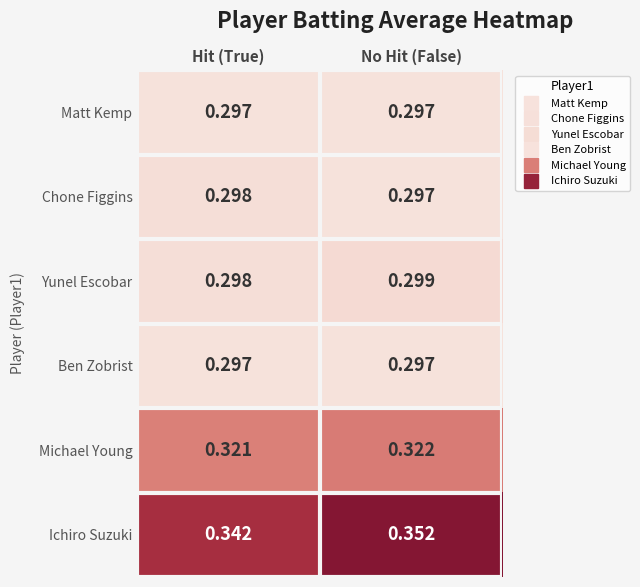

List the labels in order of Ichiro Suzuki value, largest first.

No Hit (False), Hit (True)